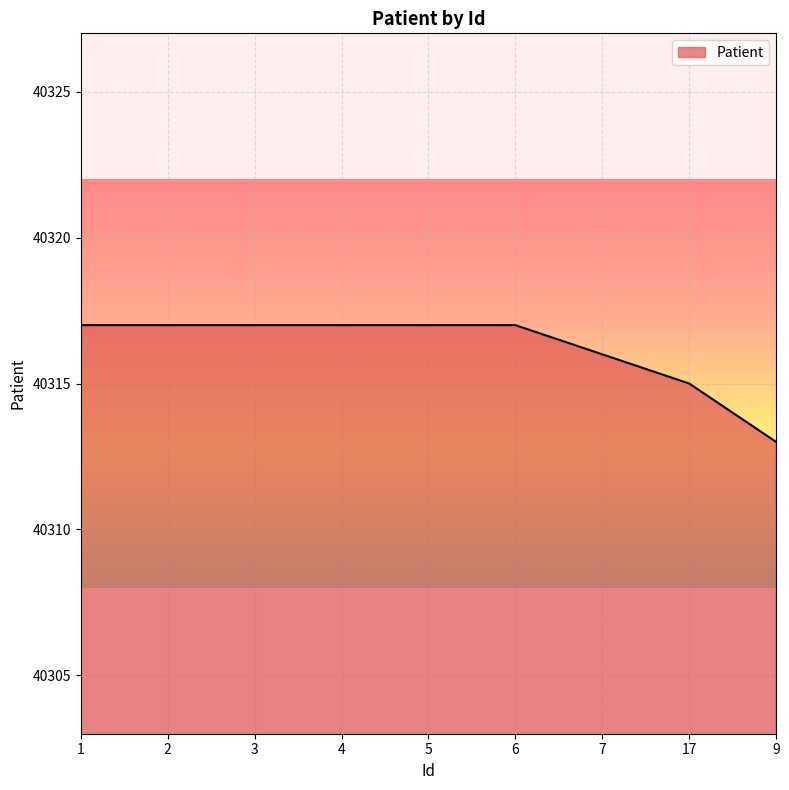

What position from the right is 3?

7